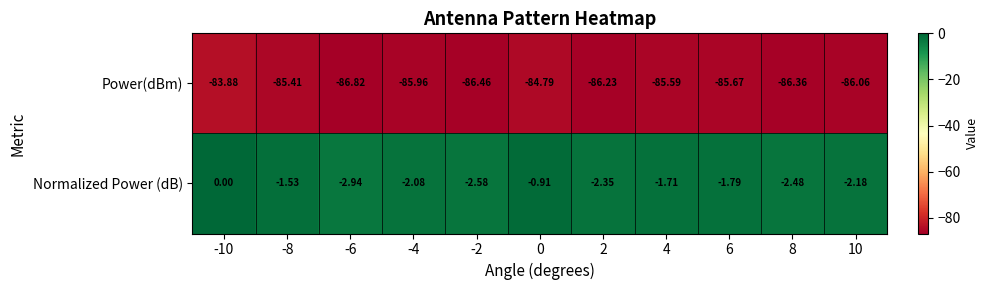

Which series has the largest total across all categories?

Normalized Power (dB)